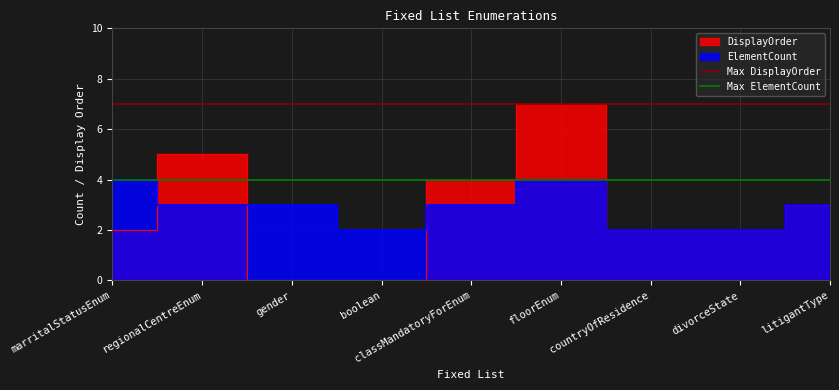

At how many categories does at least one series exceed 4?

2